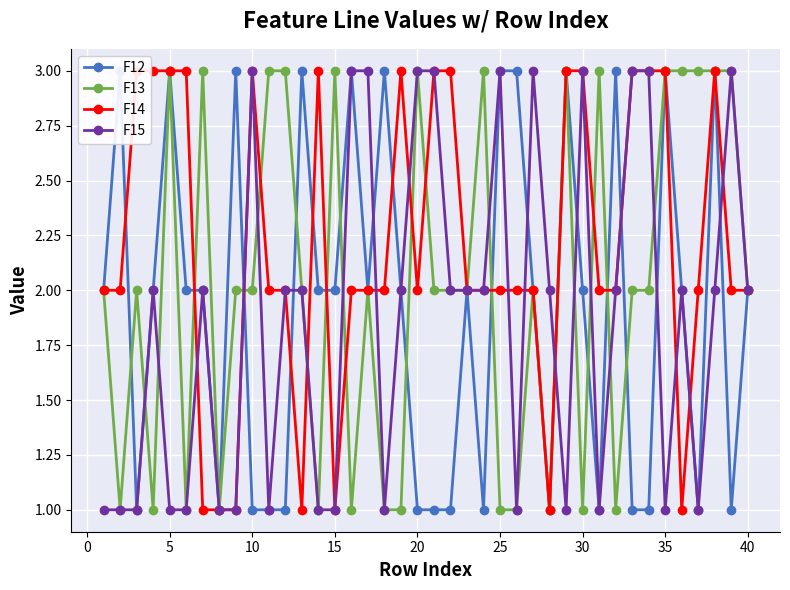

How many interior local valleys does the F12 series have?

8